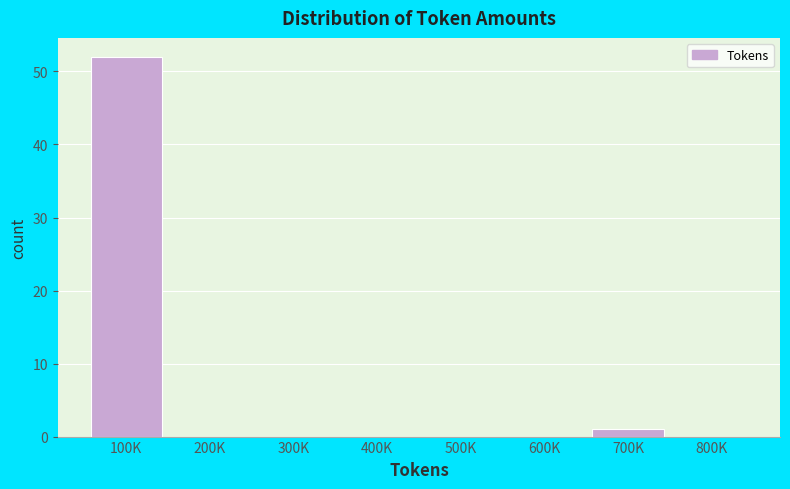

Reading left to right, what are all the values shown in this chart?

100K=52	200K=0	300K=0	400K=0	500K=0	600K=0	700K=1	800K=0